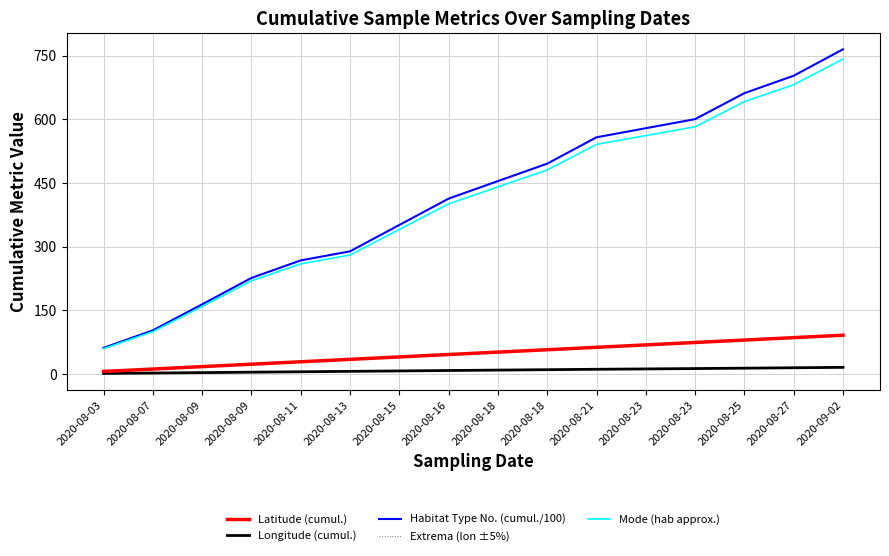

Between 2020-08-07 and 2020-08-21, which series saw the biggest shift?

Habitat Type No. (cumul./100)